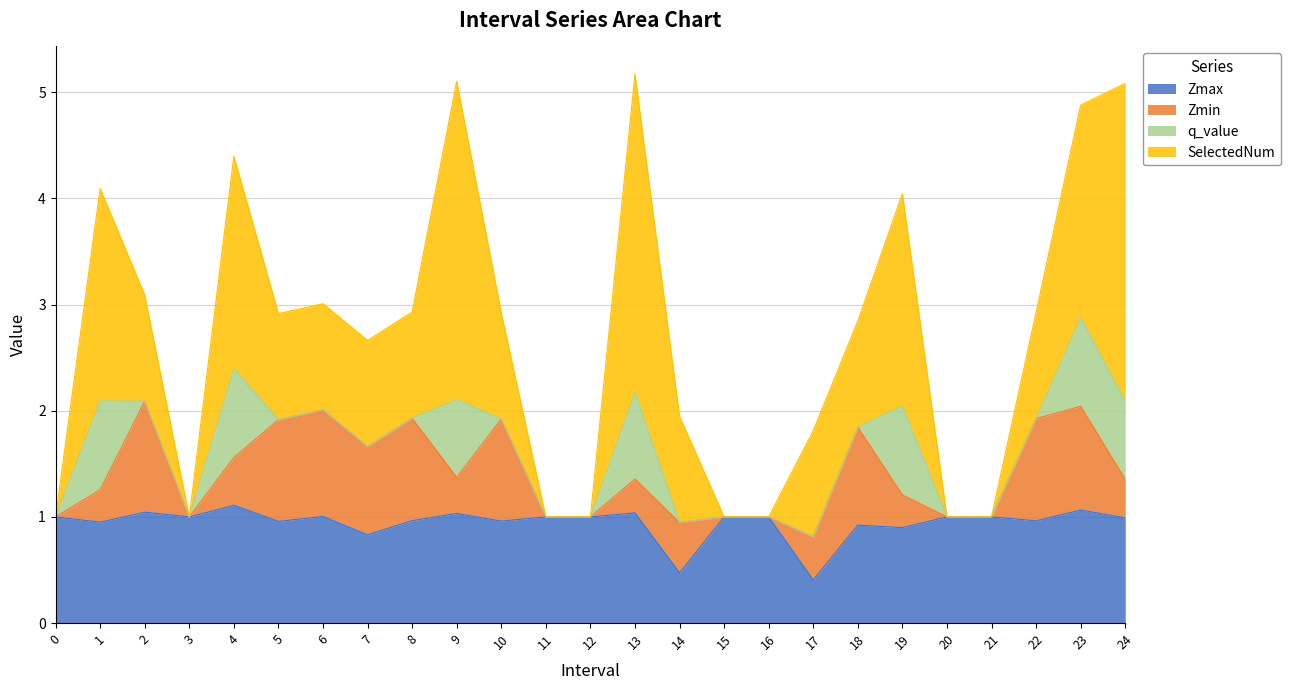

At which category does Zmin reach its first local peak?

2